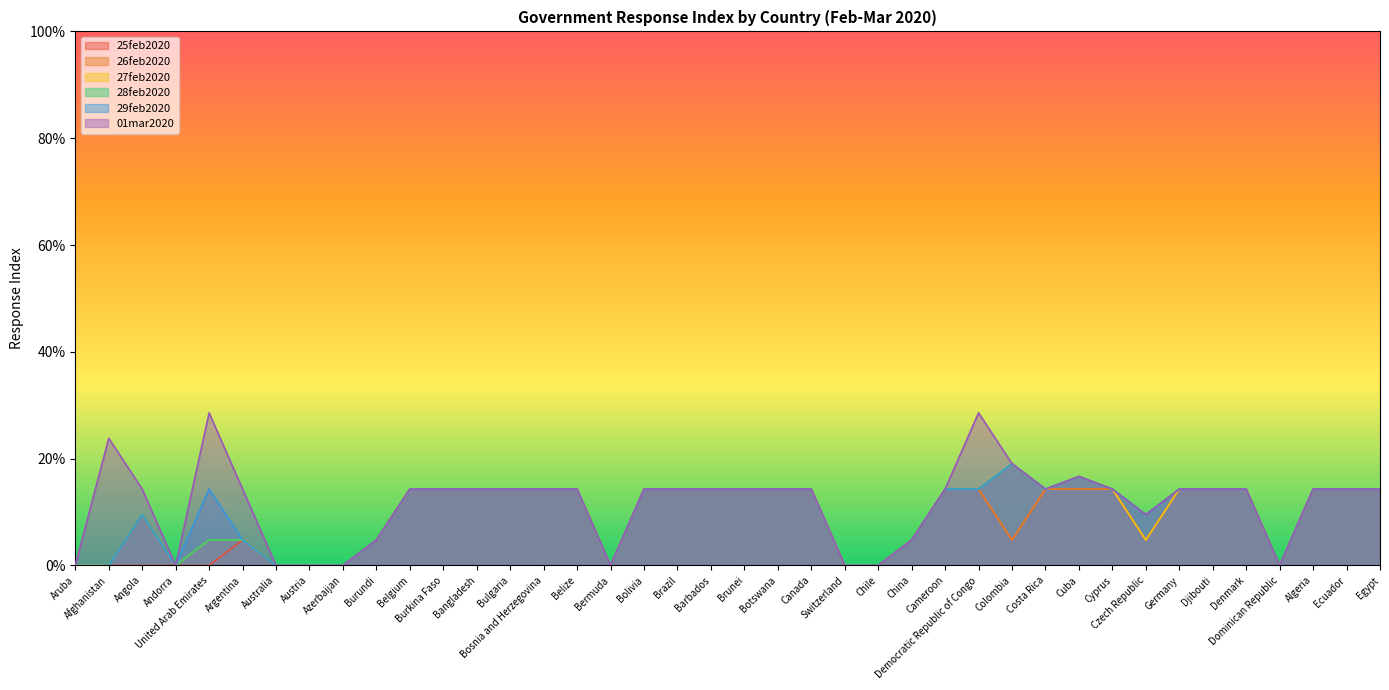

True or false: 01mar2020 and 28feb2020 intersect in this chart.

False